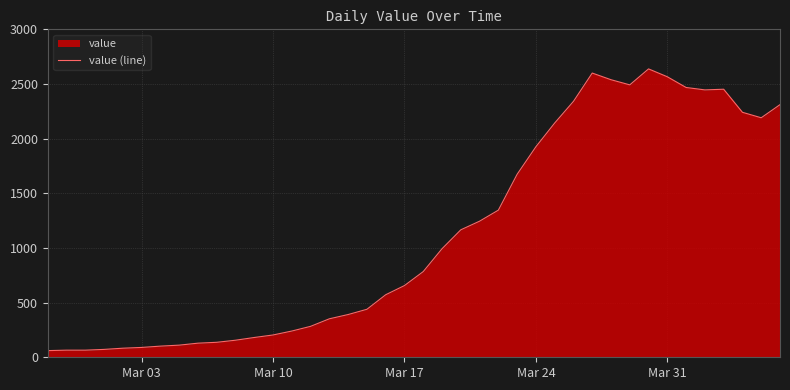

What is the difference between the maximum and minimum values?

2577